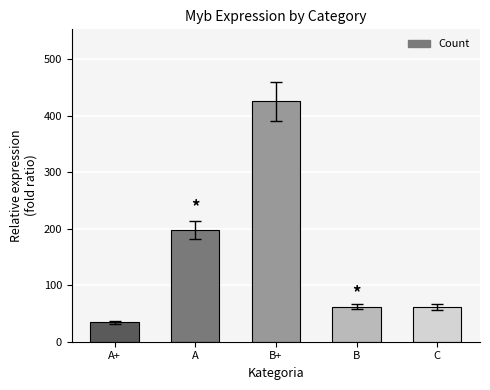

What is the greatest value displayed?

425